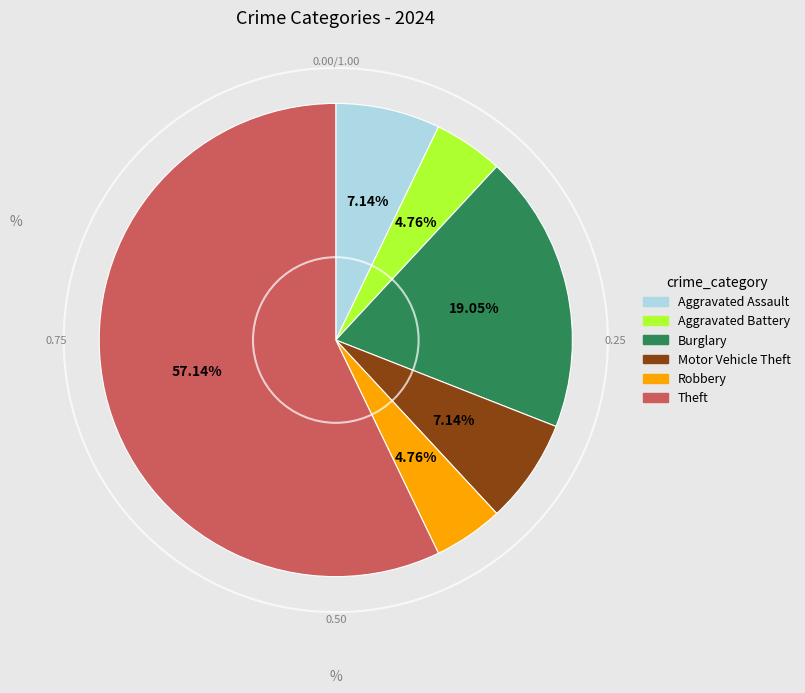

Which slice is the largest?

Theft